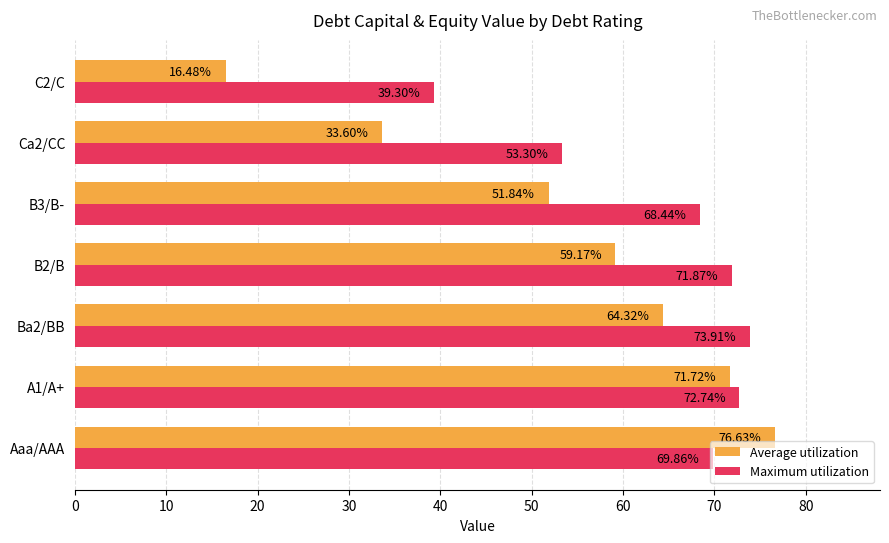

How many values in the Average utilization series are below 59?

3